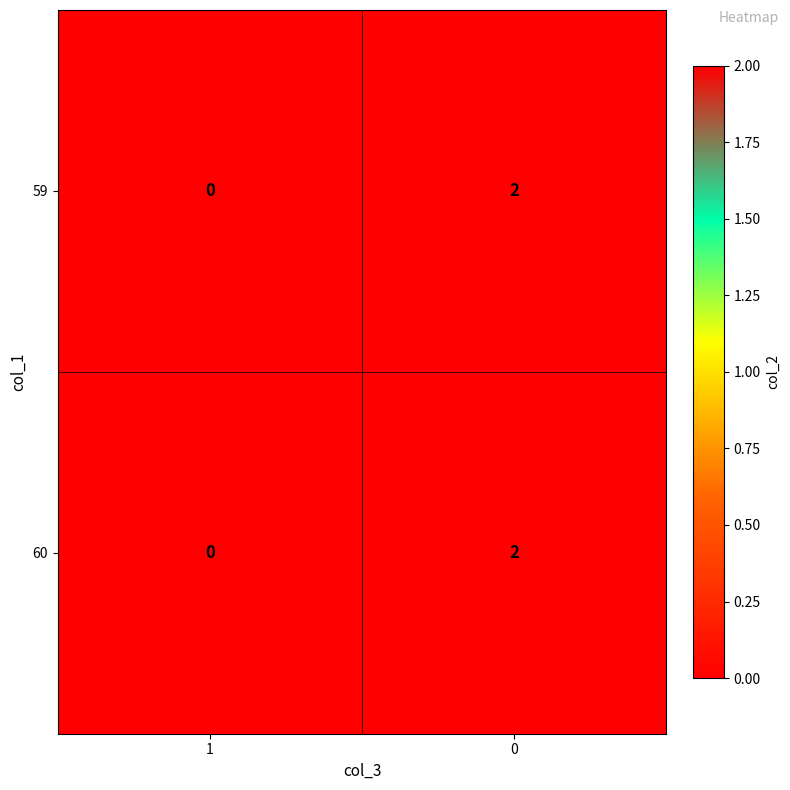

True or false: 59 has a value of 1 at 0.

False